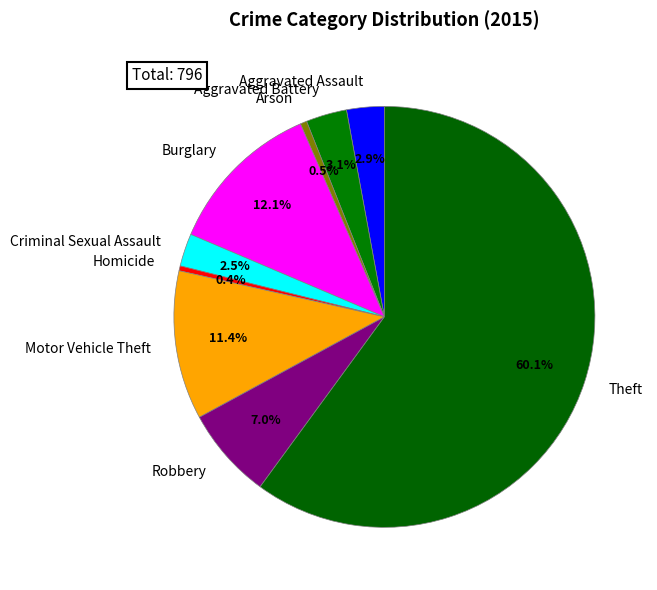

Combined, what portion of the pie is Motor Vehicle Theft and Criminal Sexual Assault?

13.9%